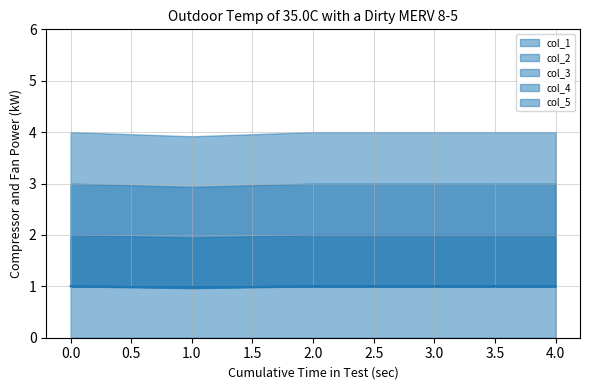

Which series has the largest total across all categories?

col_2